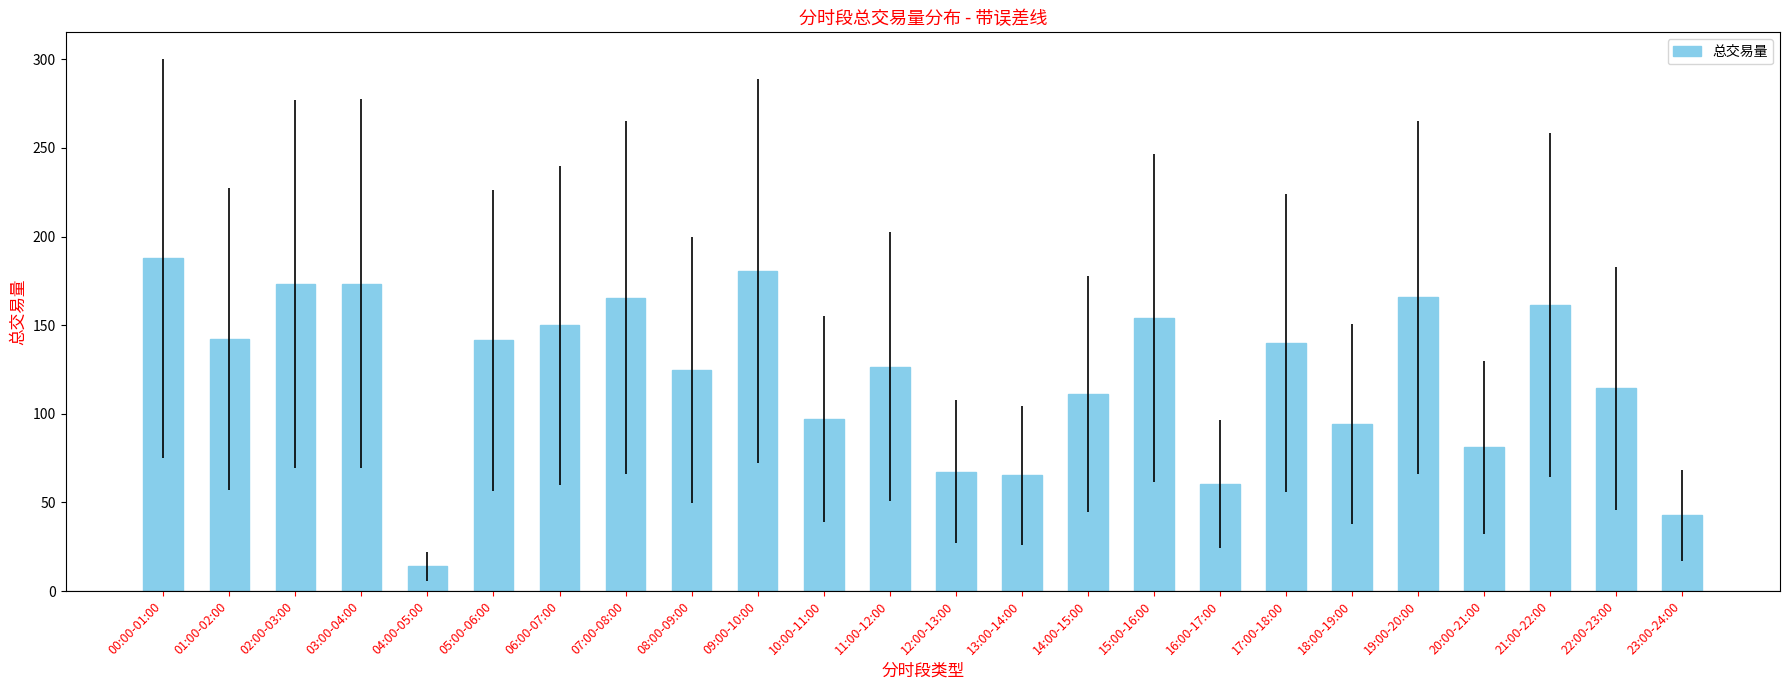

How many bars are there in total?

24